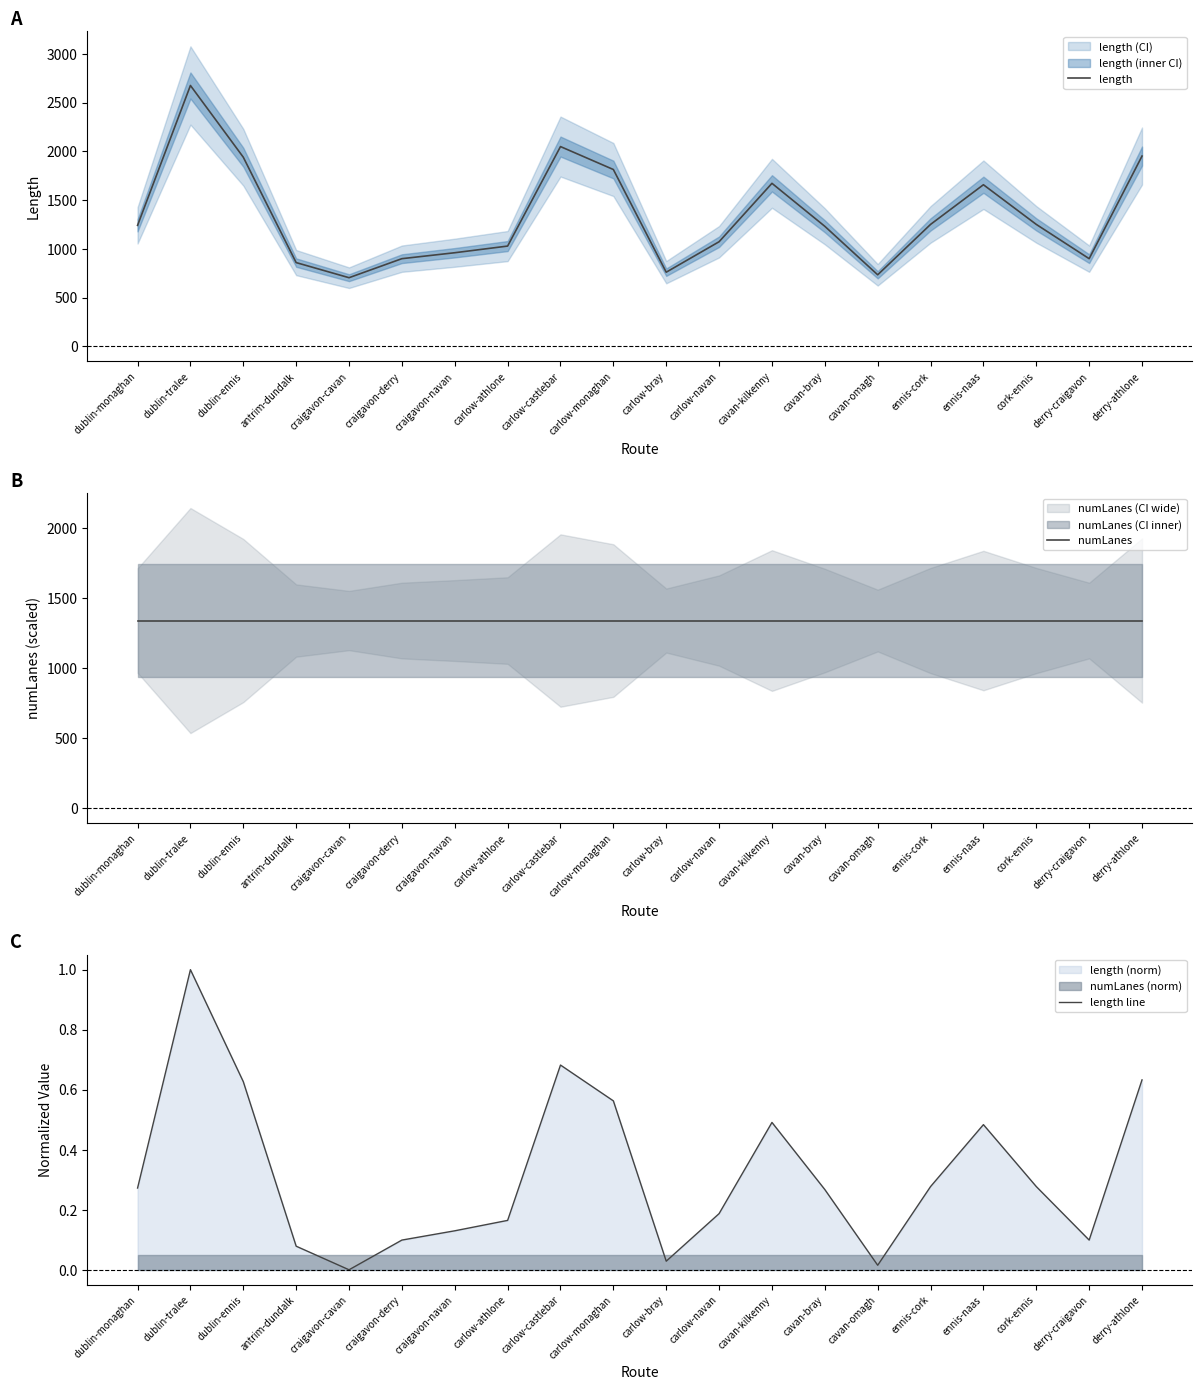

Which category has the lowest value across all series?

craigavon-cavan